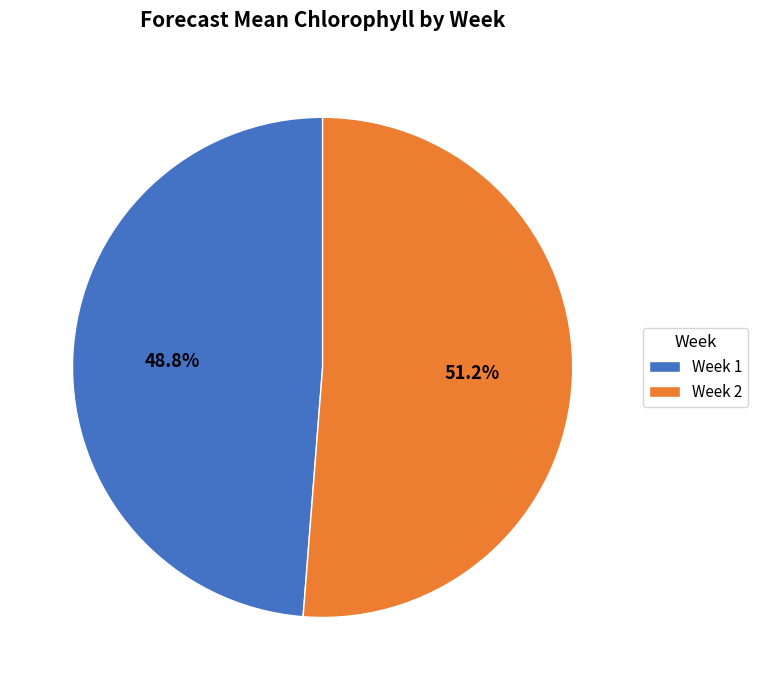

What is the total percentage of Week 1 and Week 2?

100.0%